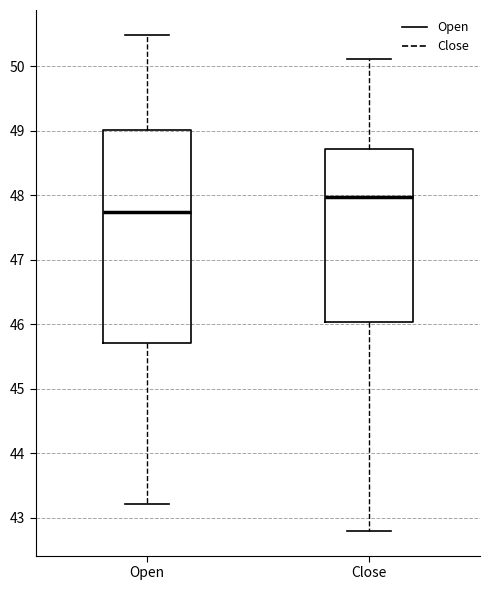

Reading left to right, transcribe this box plot: for each box, give where its median line is, the range the box spans, and where its two whiskers end, as read against the y-axis. The values are not printed on the chart, so give them approximately, as read against the axis.

Open: median 47.7, box 45.7 to 49.0, whiskers 43.2 to 50.5
Close: median 48.0, box 46.0 to 48.7, whiskers 42.8 to 50.1